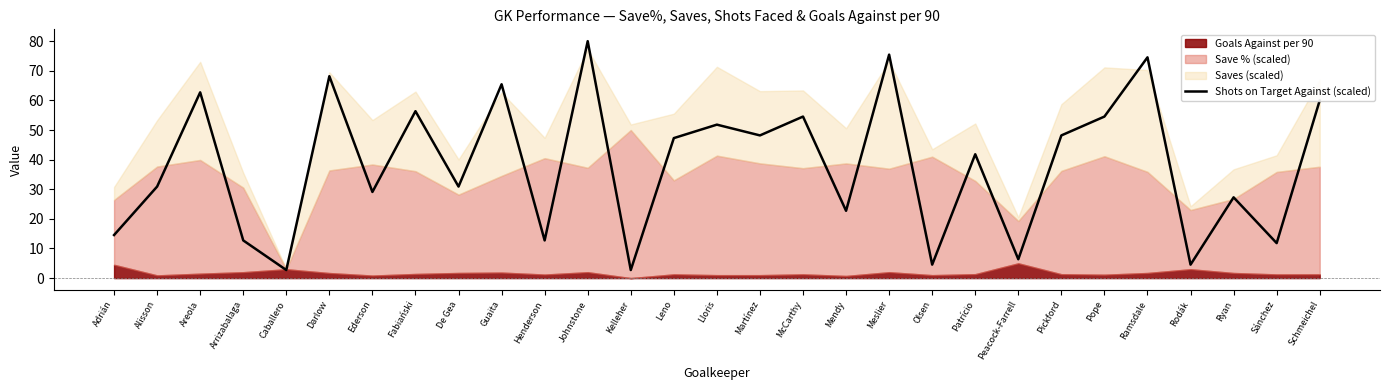

What is the highest value of the Shots on Target Against (scaled) series?

80.0